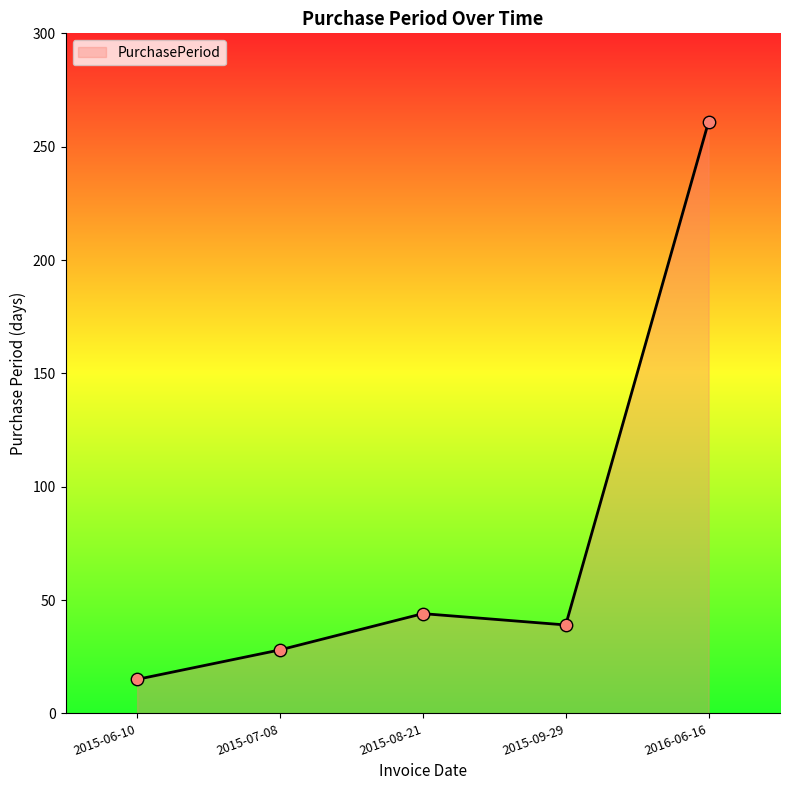

Approximately how many times larger is the value at 2015-09-29 compared to 2016-06-16?

0.1